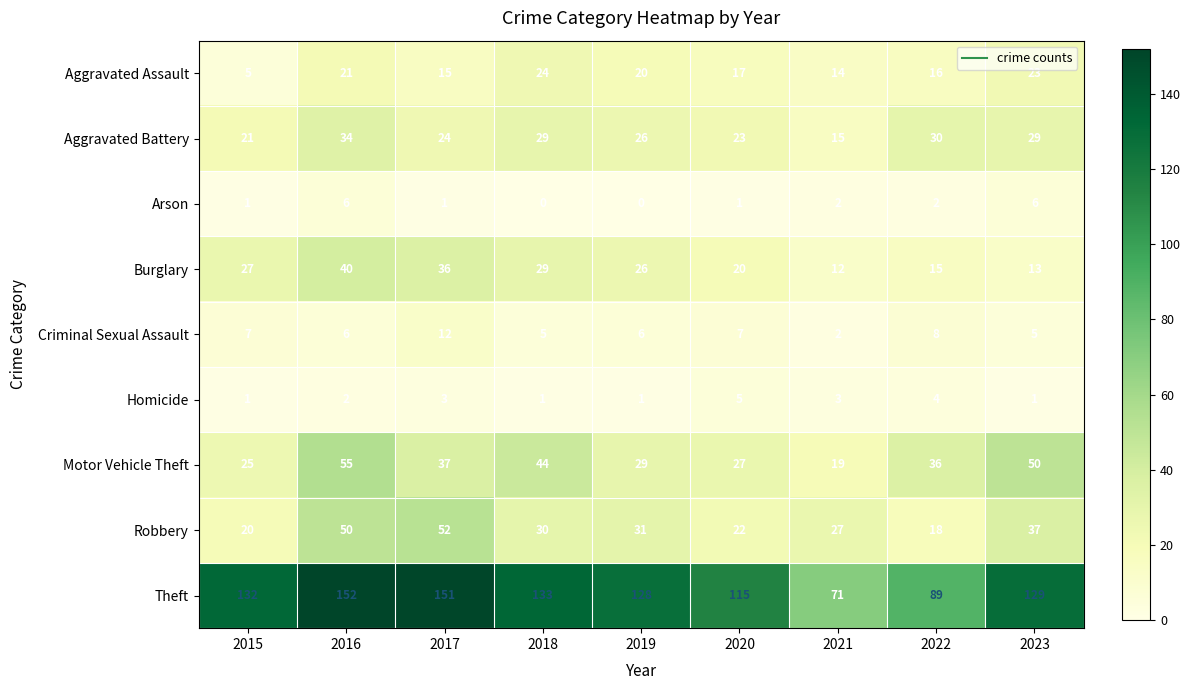

The Aggravated Battery series shows 13 at 2019. True or false?

False